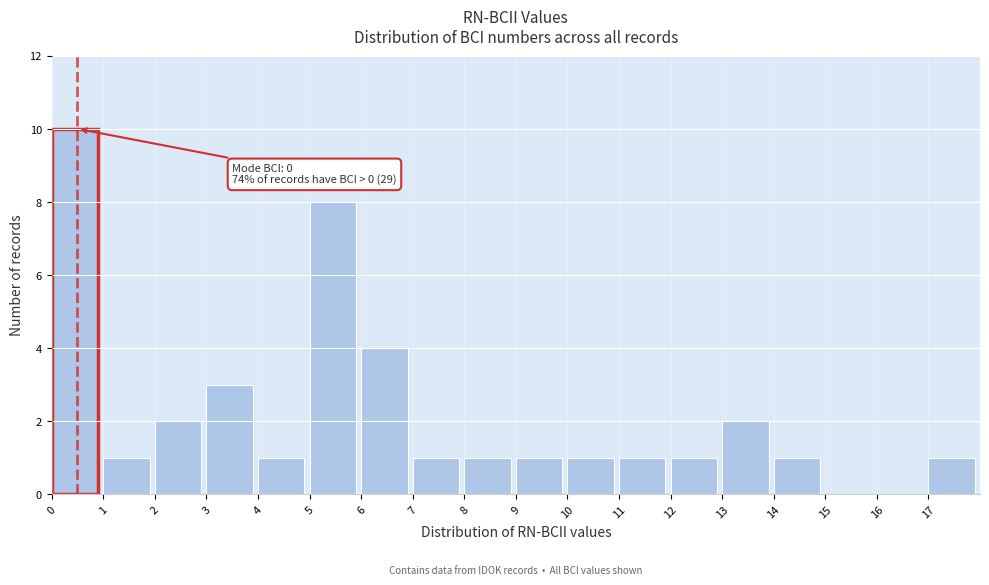

Which range on the x-axis has the tallest bar?

0 to 1